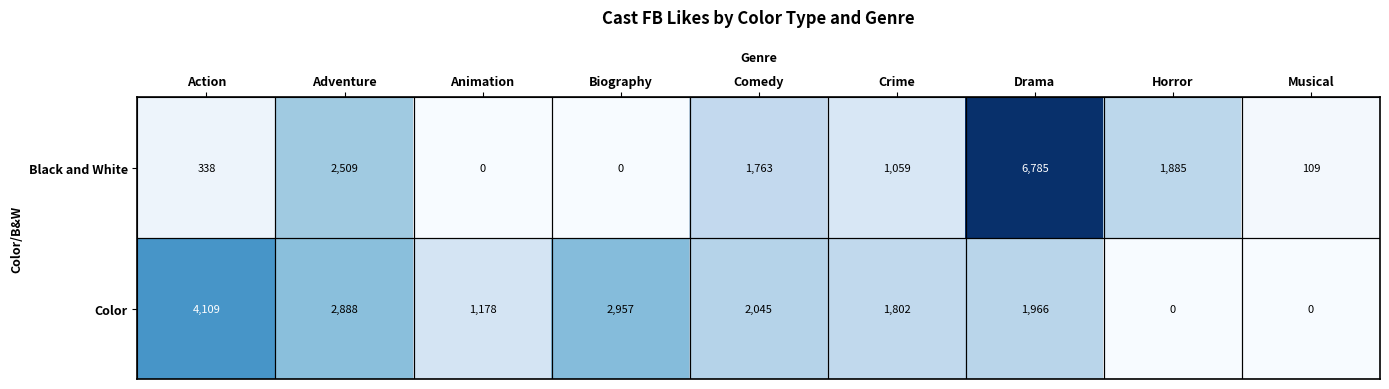

Which series has the widest spread of values?

Black and White